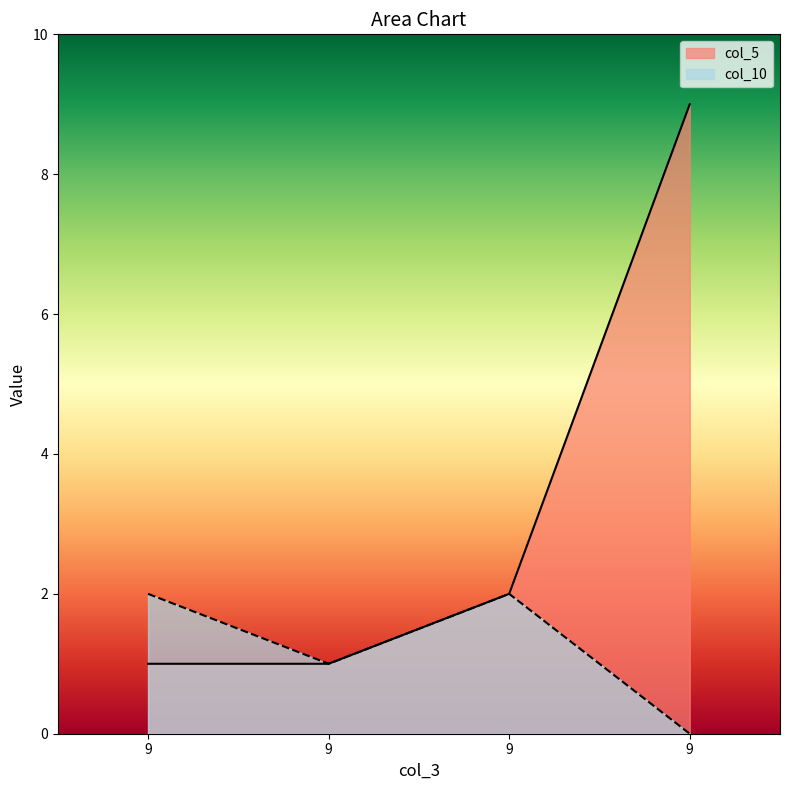

True or false: col_5 and col_10 intersect in this chart.

False